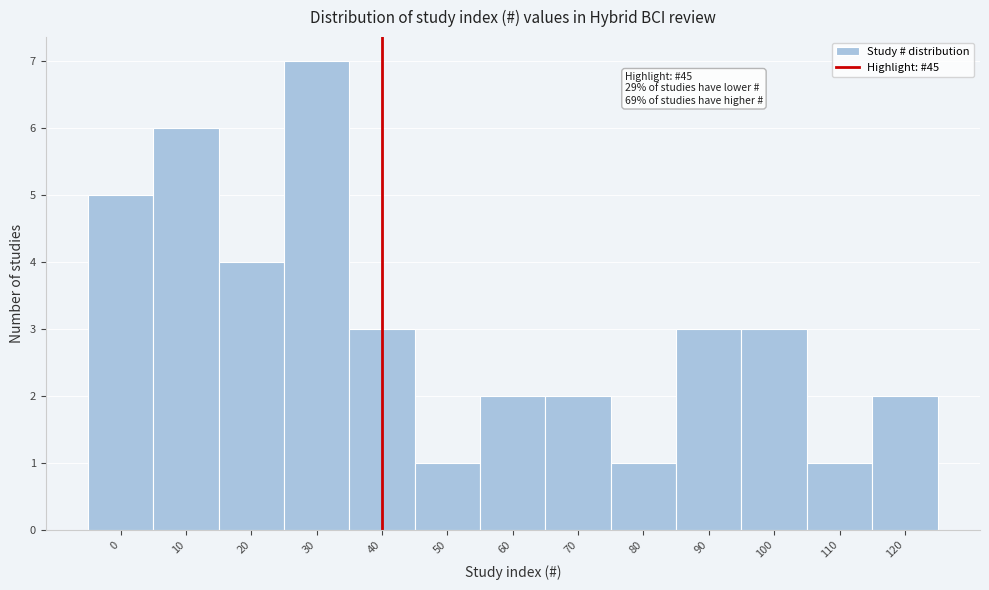

Reading left to right, what are all the values shown in this chart?

0=5	10=6	20=4	30=7	40=3	50=1	60=2	70=2	80=1	90=3	100=3	110=1	120=2